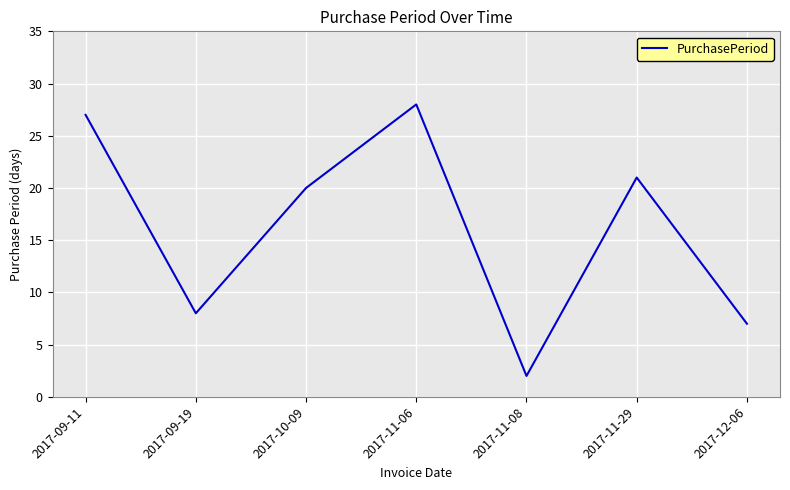

What is the minimum value shown in the chart?

2